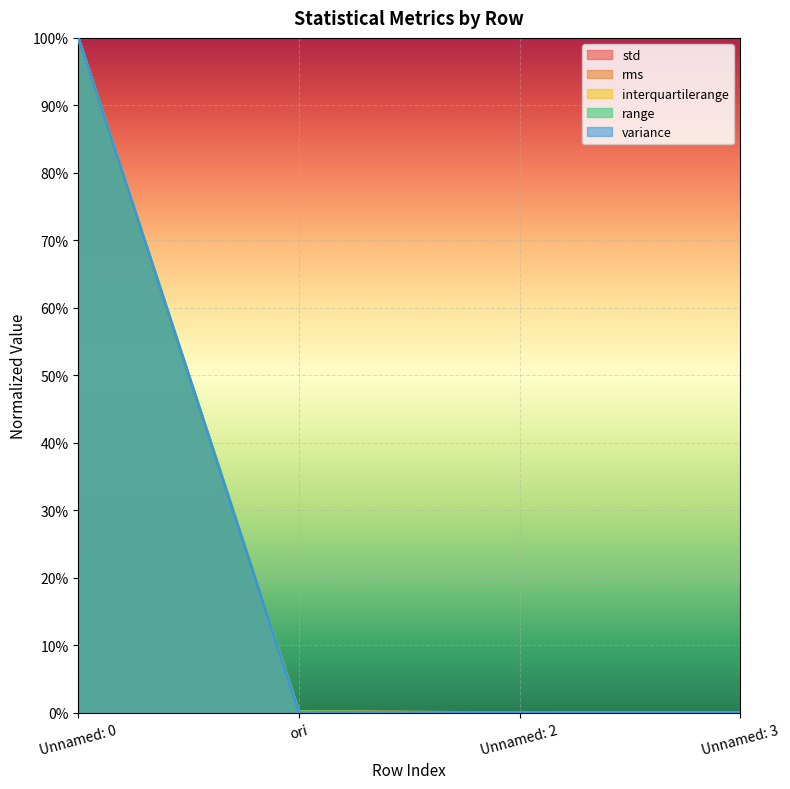

At Unnamed: 0, list the series in order from smallest to largest.

std, rms, interquartilerange, range, variance